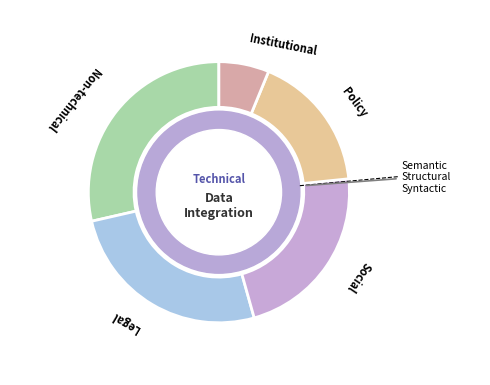

Is there a majority slice in this chart?

No